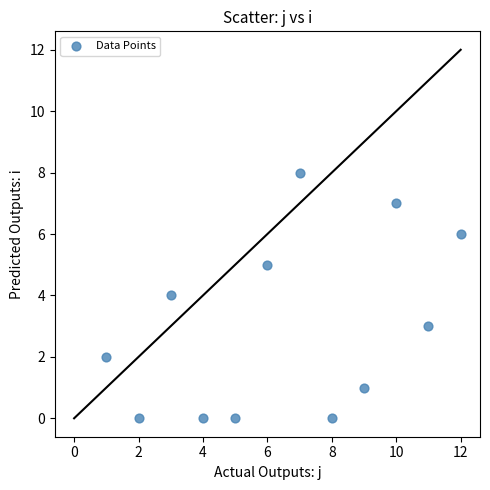

What is the range of Y values (max minus min)?

8